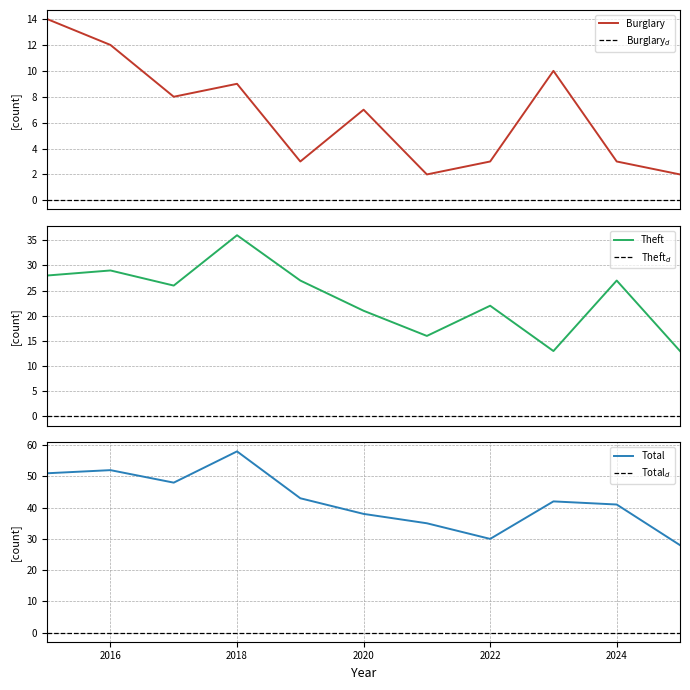

What is the sum of the Total values at 2015 and 2024?

92